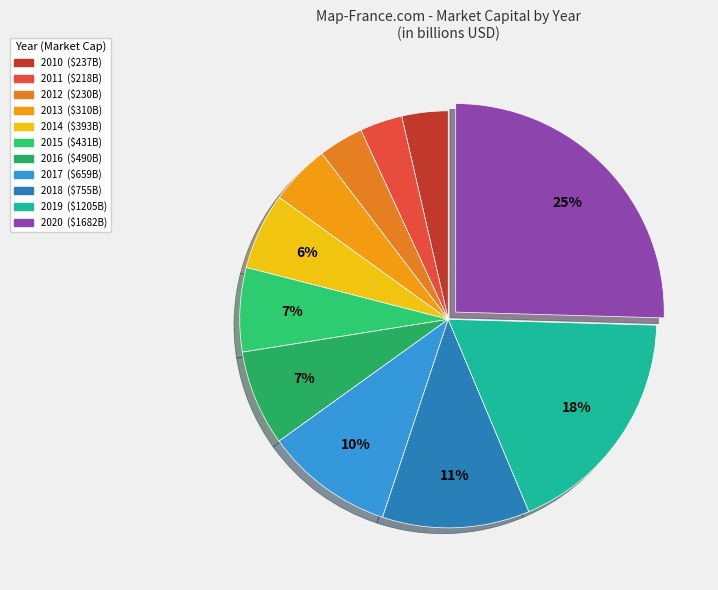

To the nearest percent, what is the difference between the 2017 and 2013 slice percentages?

5%